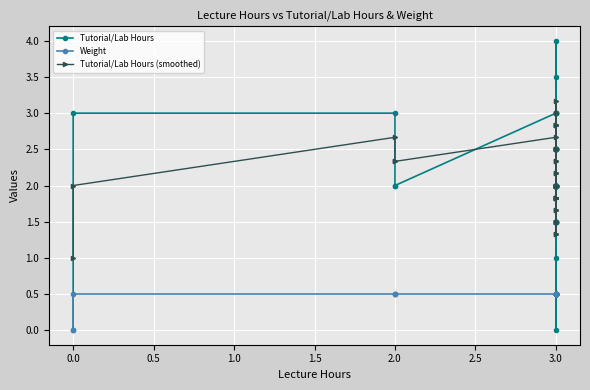

True or false: Weight and Tutorial/Lab Hours (smoothed) cross at least once.

False